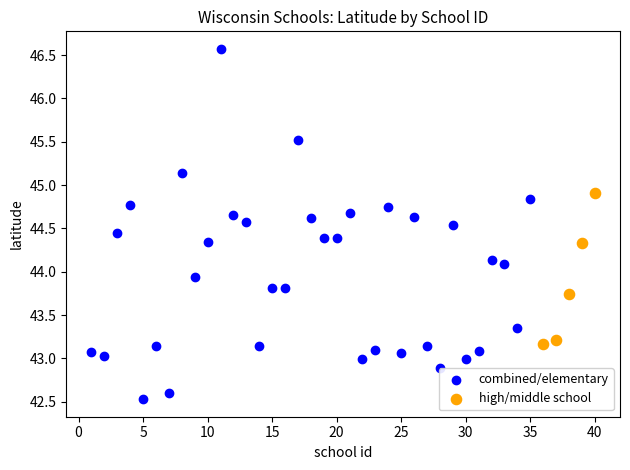

Which series contains the highest Y value?

combined/elementary